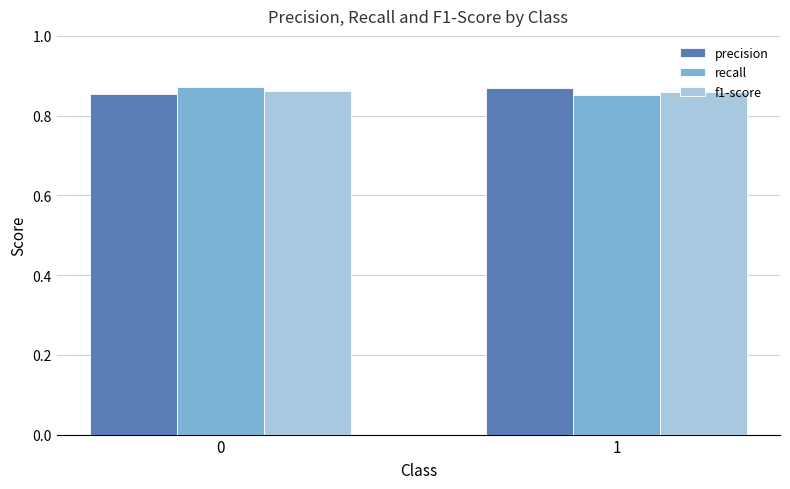

What is the sum of the f1-score values at 0 and 1?

1.7